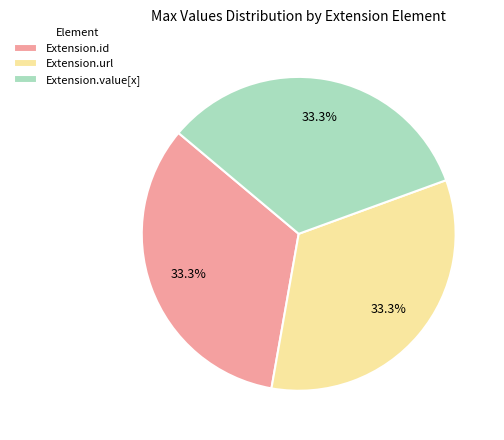

Does Extension.value[x] represent more than half of the total?

No